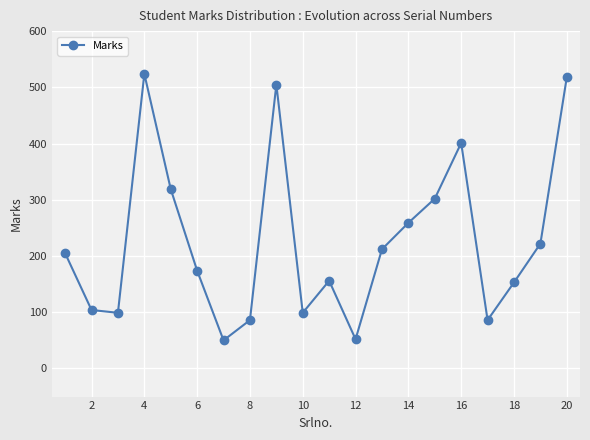

What is the maximum value shown in the chart?

524